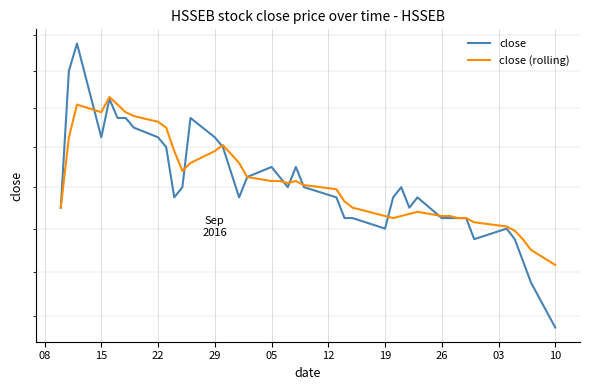

Reading left to right, extract all data points from this chart.

close: 0.6	0.6	0.7	0.6	0.6	0.6	0.6	0.6	0.6	0.6	0.6	0.6	0.6	0.6	0.6	0.6	0.6	0.6	0.6	0.6	0.6	0.6	0.6	0.6	0.6	0.6	0.6	0.6	0.6	0.6	0.6	0.6	0.6	0.6	0.6	0.6	0.6	0.5	0.5	0.5
close (rolling): 0.6	0.6	0.6	0.6	0.6	0.6	0.6	0.6	0.6	0.6	0.6	0.6	0.6	0.6	0.6	0.6	0.6	0.6	0.6	0.6	0.6	0.6	0.6	0.6	0.6	0.6	0.6	0.6	0.6	0.6	0.6	0.6	0.6	0.6	0.6	0.6	0.6	0.6	0.6	0.5